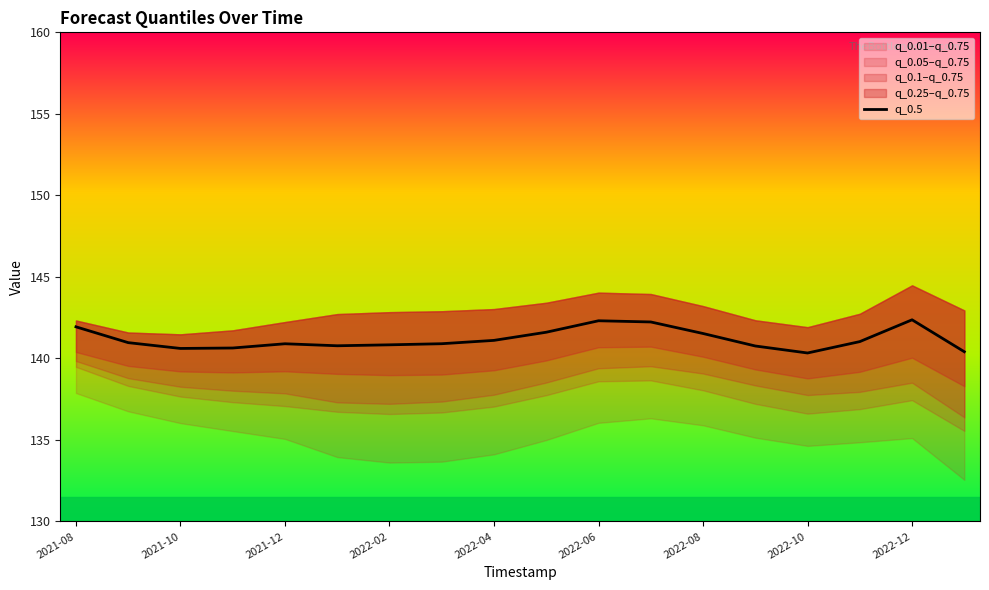

The q_0.5 series shows 44.9 at 2022-06. True or false?

False